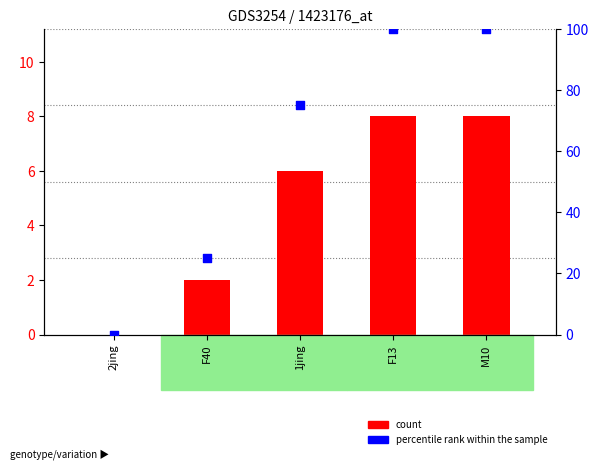

What is the total value across all series at F13?

108